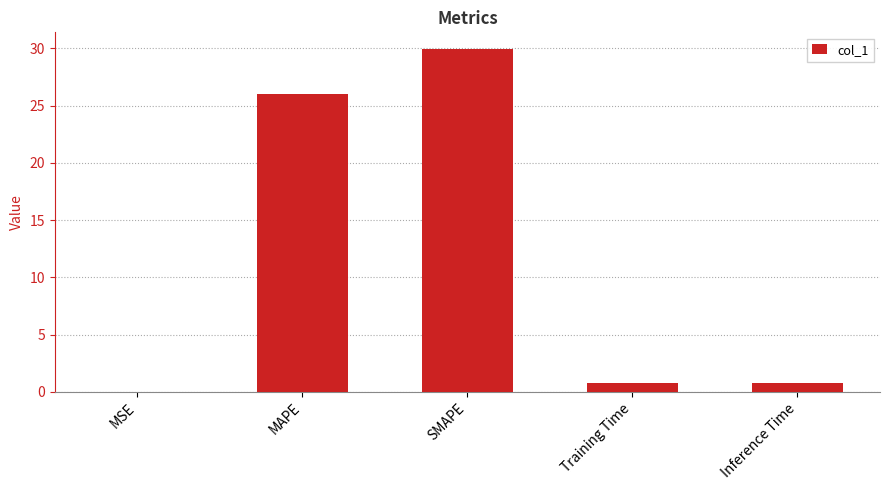

Which has a higher value, MAPE or Inference Time?

MAPE